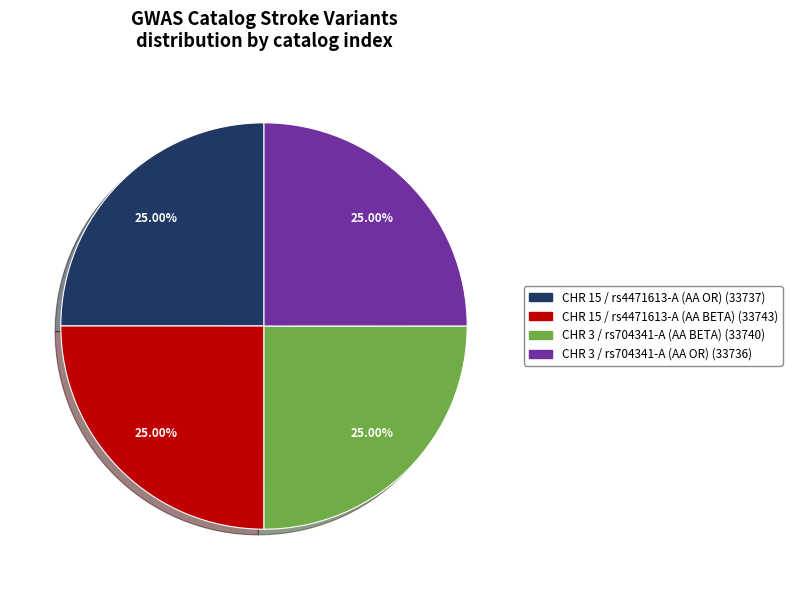

To the nearest percent, what is the average slice percentage?

25%